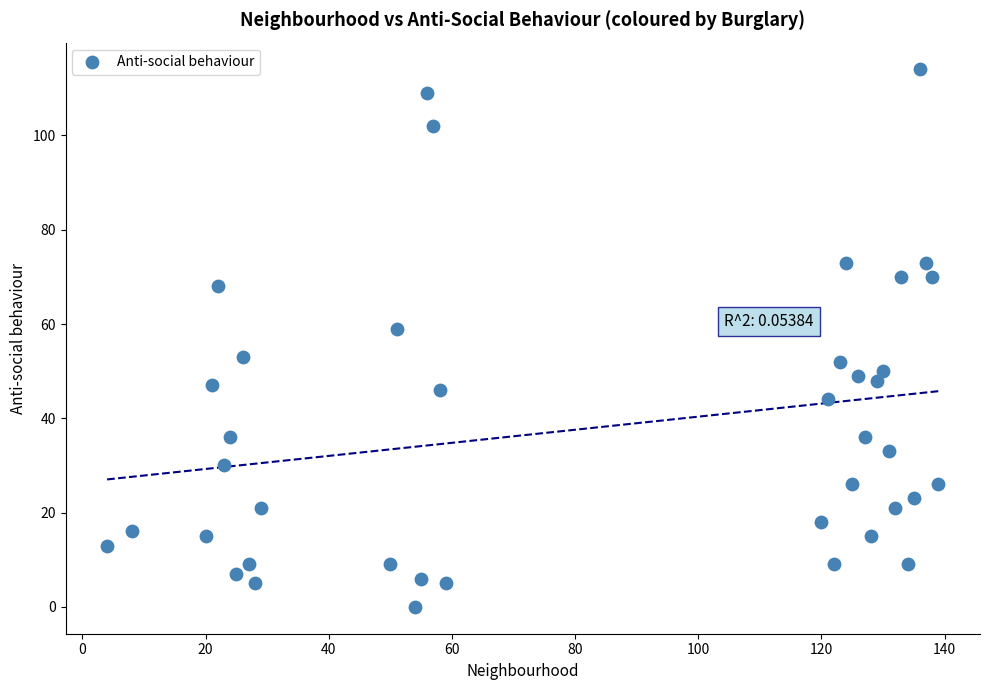

What is the range of X values (max minus min)?

135